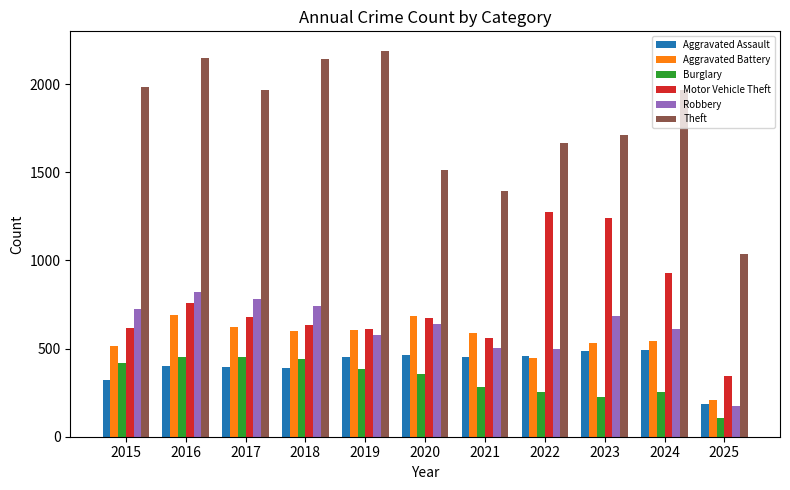

How many bars are there in each group?

6